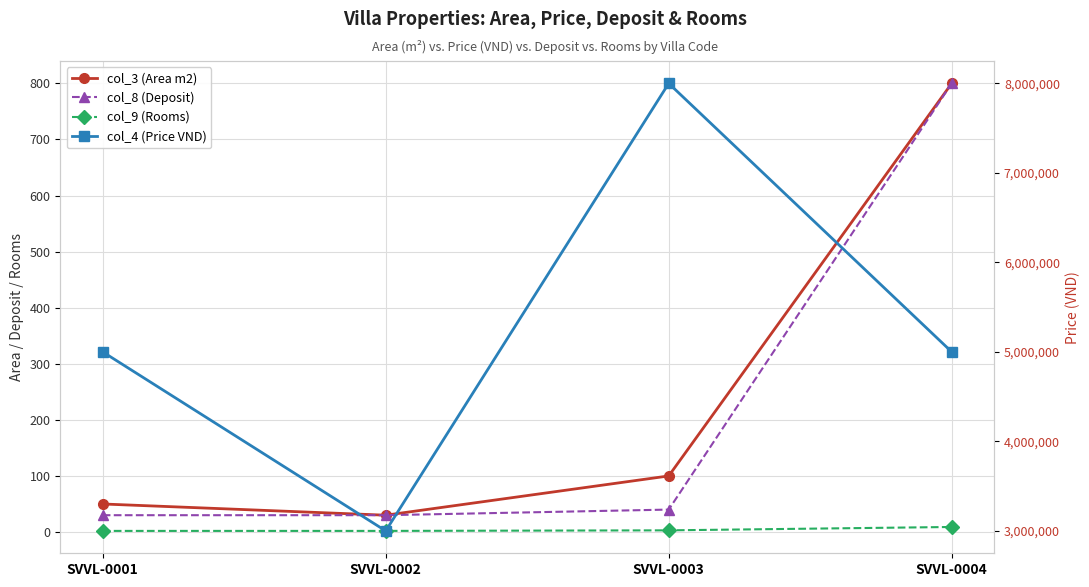

Which series has the largest total across all categories?

col_4 (Price VND)